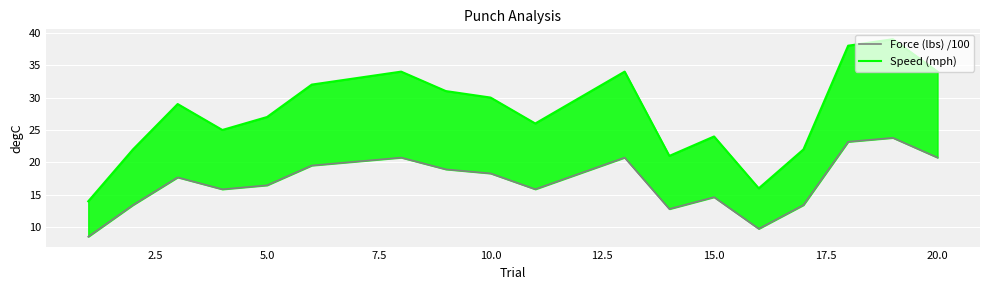

Reading left to right, extract all data points from this chart.

Force (lbs) /100: 8.5	13.4	17.7	15.8	16.5	19.5	20.1	20.7	18.9	18.3	15.9	18.3	20.7	12.8	14.6	9.8	13.4	23.2	23.8	20.7
Speed (mph): 14.0	22.0	29.0	25.0	27.0	32.0	33.0	34.0	31.0	30.0	26.0	30.0	34.0	21.0	24.0	16.0	22.0	38.0	39.0	34.0